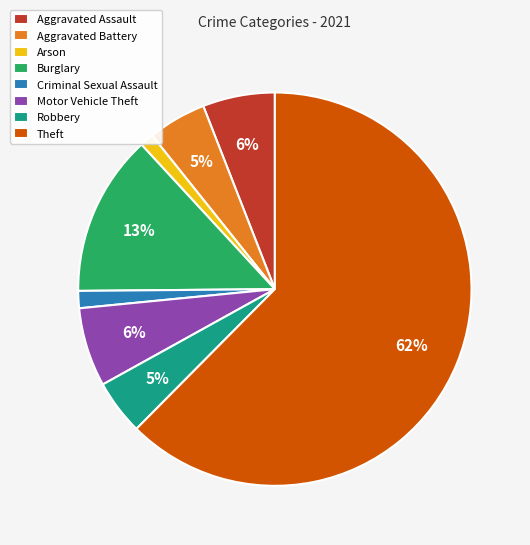

To the nearest percent, what is the average slice percentage?

12%